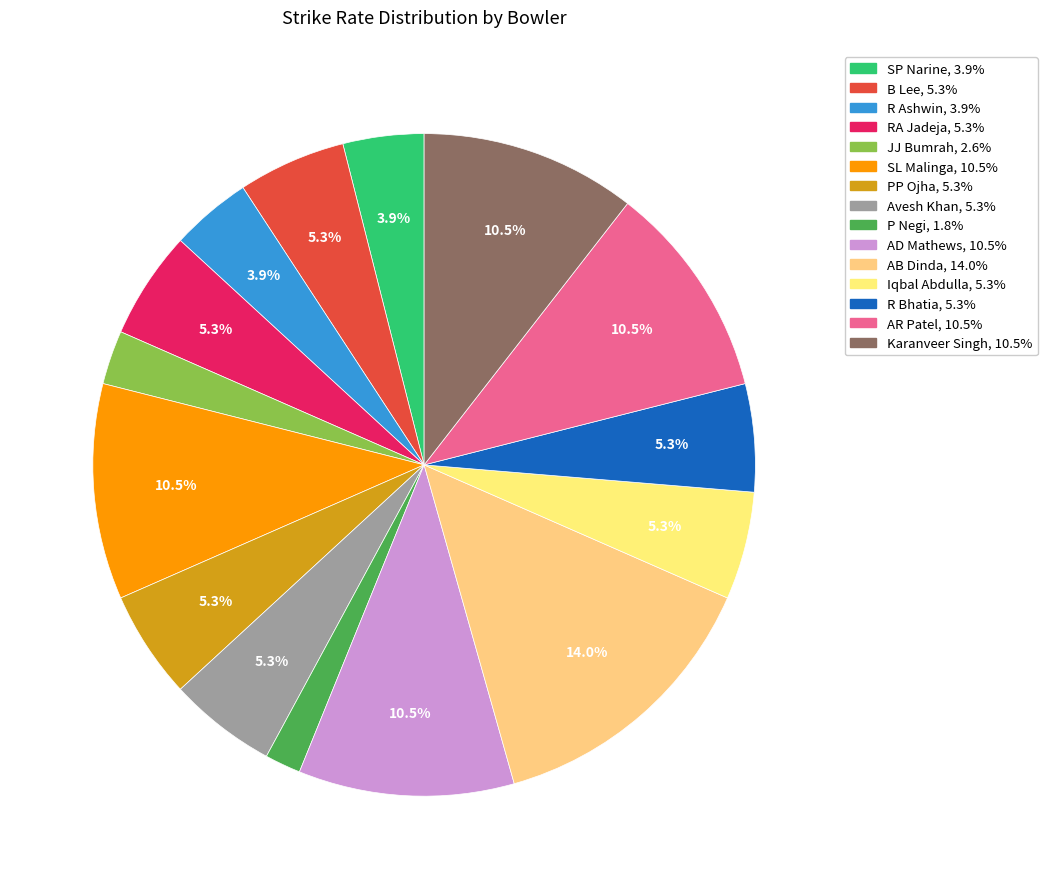

To the nearest percent, what percentage of the pie is AR Patel?

11%